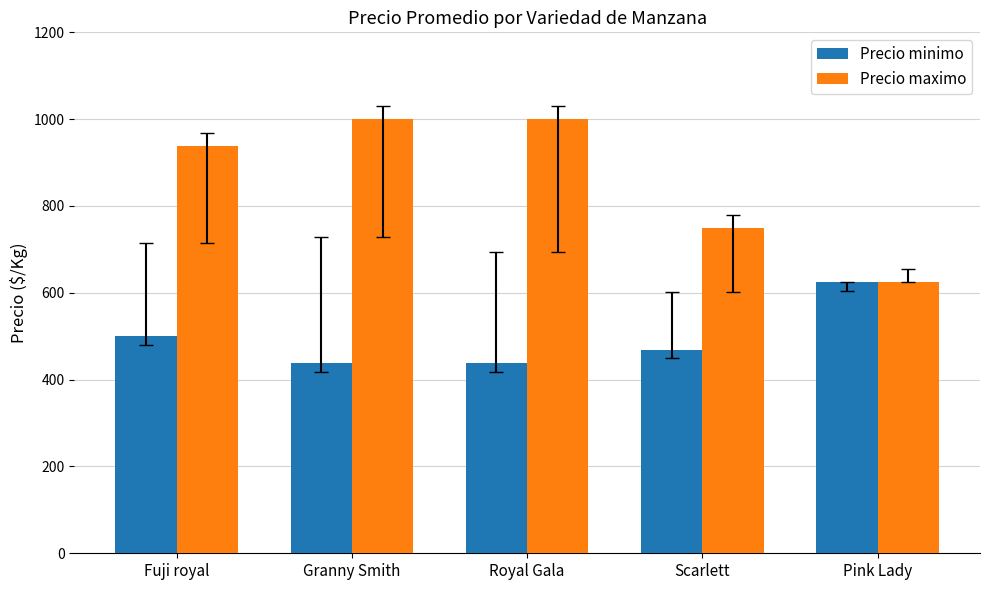

What is the minimum value shown in the chart?

438